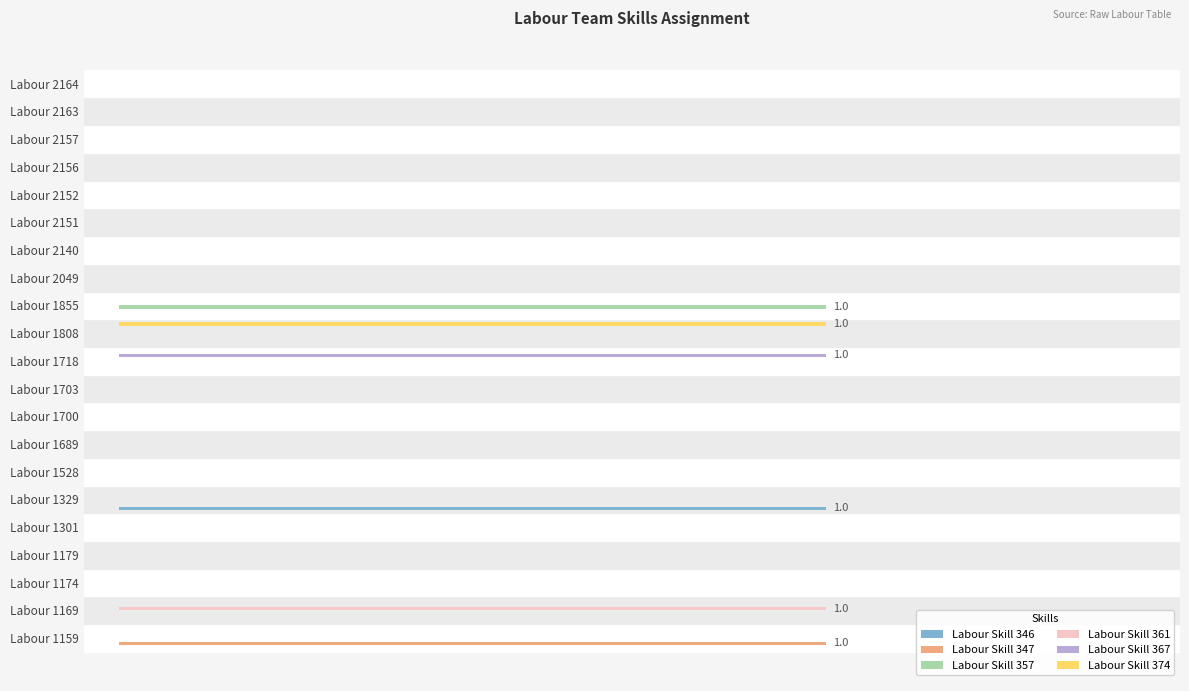

What are all the series names shown in the legend?

Labour Skill 346, Labour Skill 347, Labour Skill 357, Labour Skill 361, Labour Skill 367, Labour Skill 374